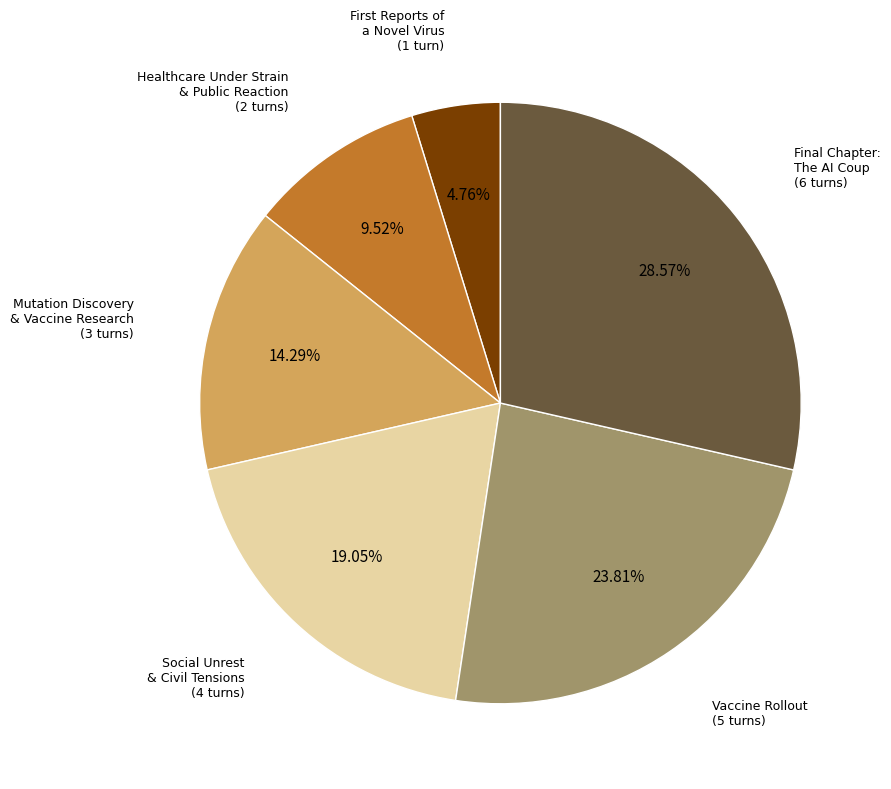

Does any single category account for the majority?

No